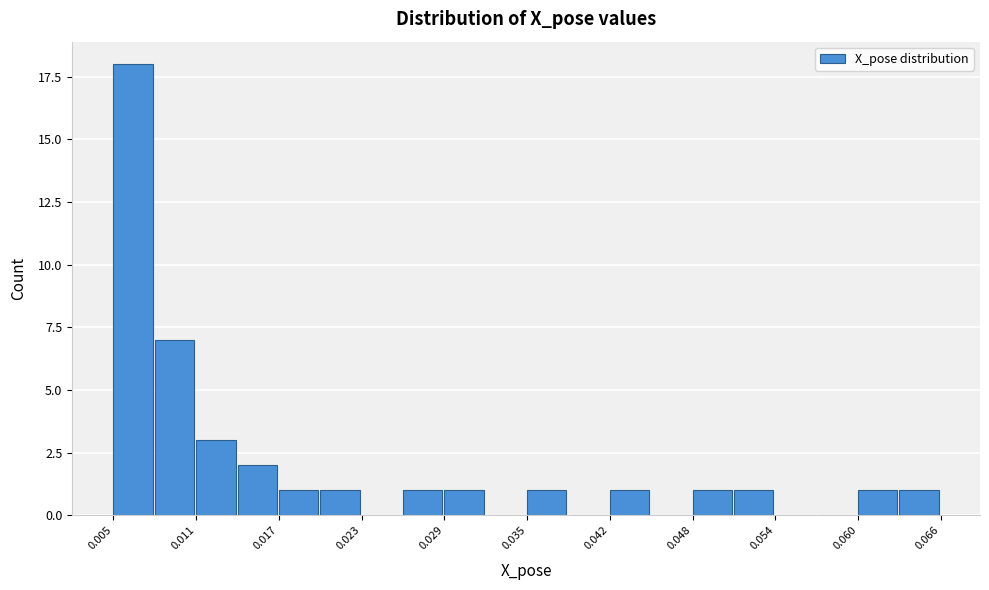

Read against the x-axis, roughly where is the centre of the tallest bar?

0.006